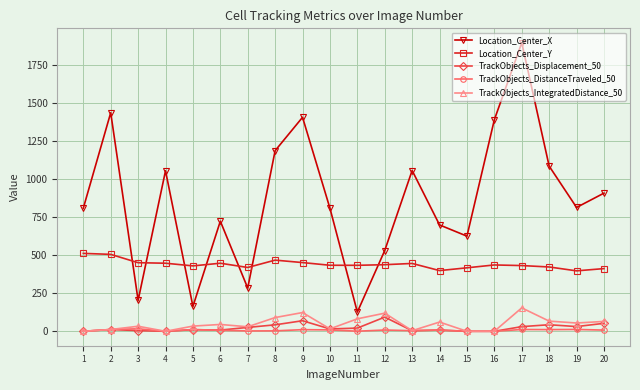

True or false: Location_Center_Y and TrackObjects_IntegratedDistance_50 intersect in this chart.

False